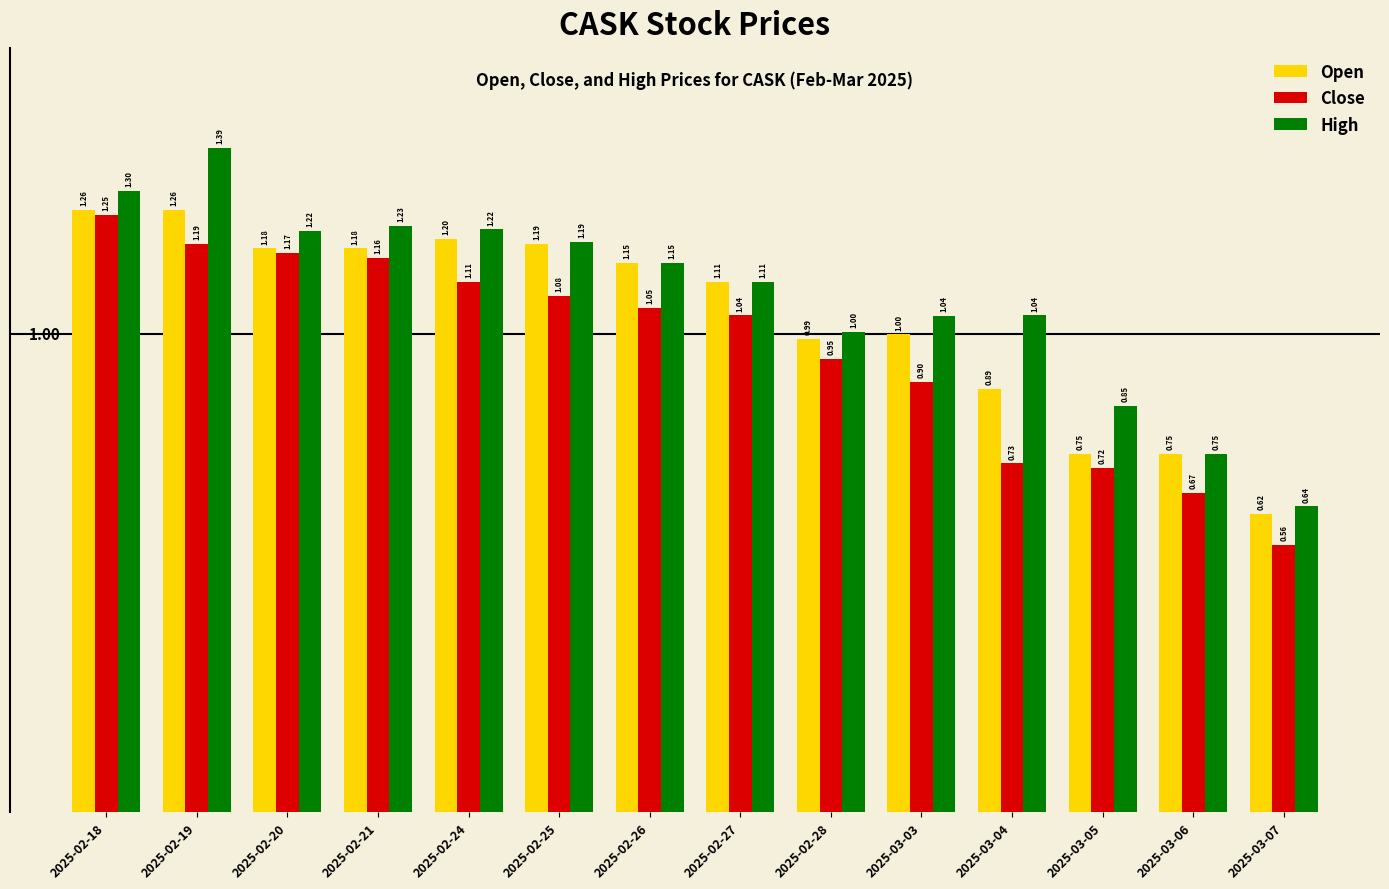

What is the value of the Open bar at the 5th from the left?

1.2